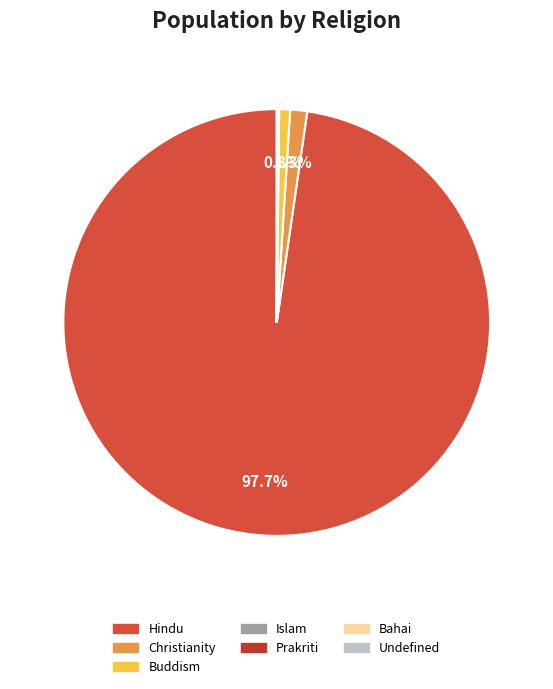

To the nearest percent, what is the average slice percentage?

14%